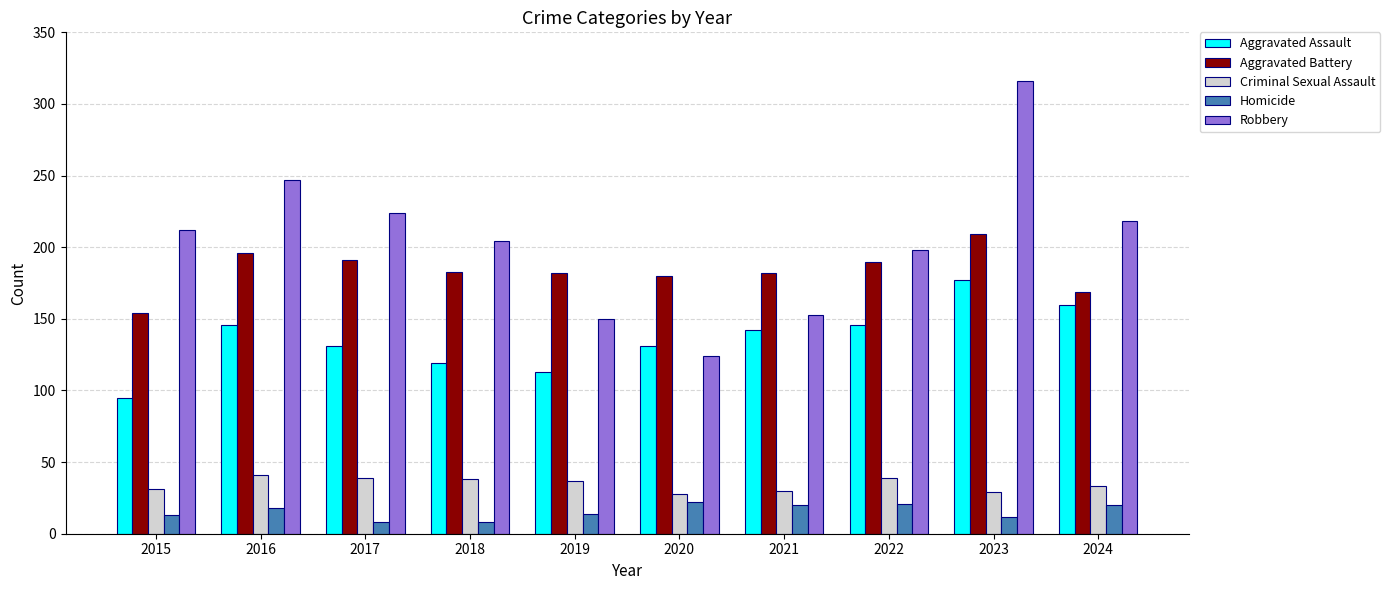

How many groups of bars are there?

10